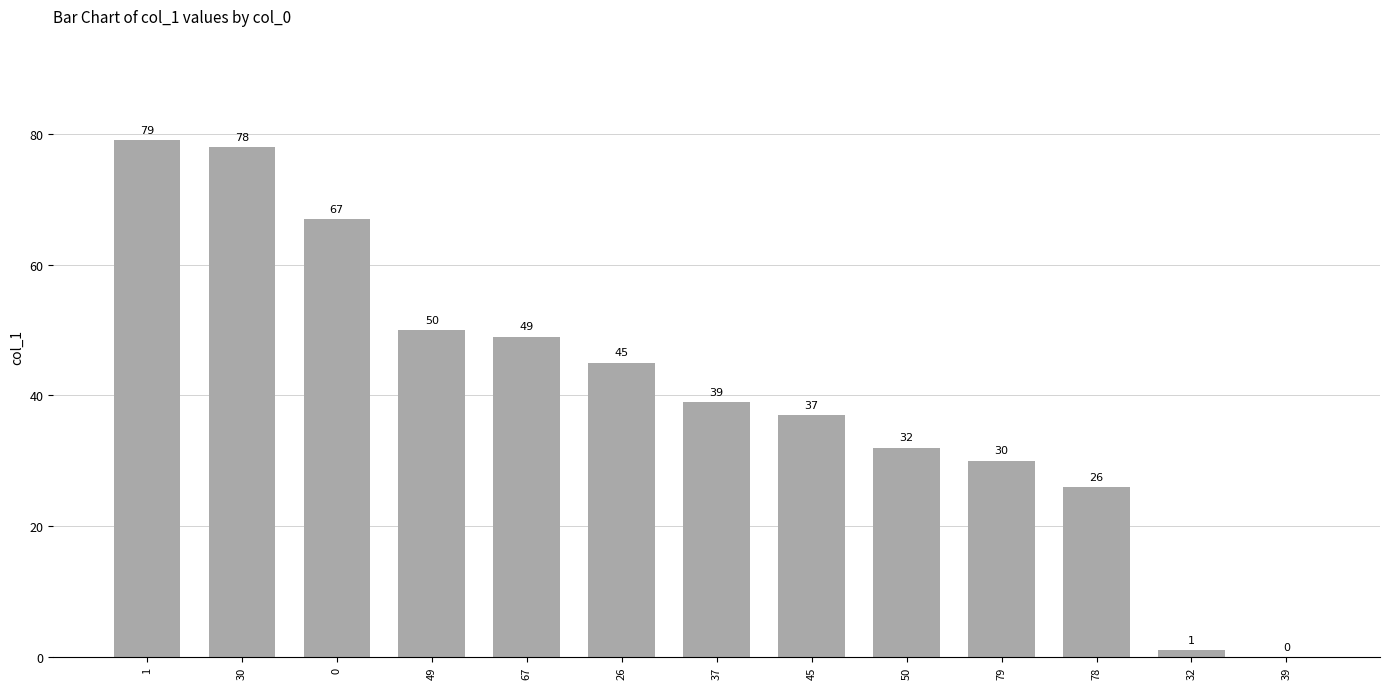

What is the change in value from 79 to 32?

-29